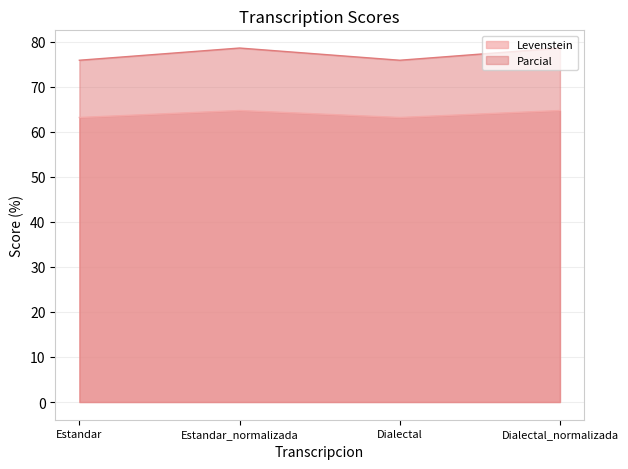

Where does the Parcial series first go above 78?

Estandar_normalizada